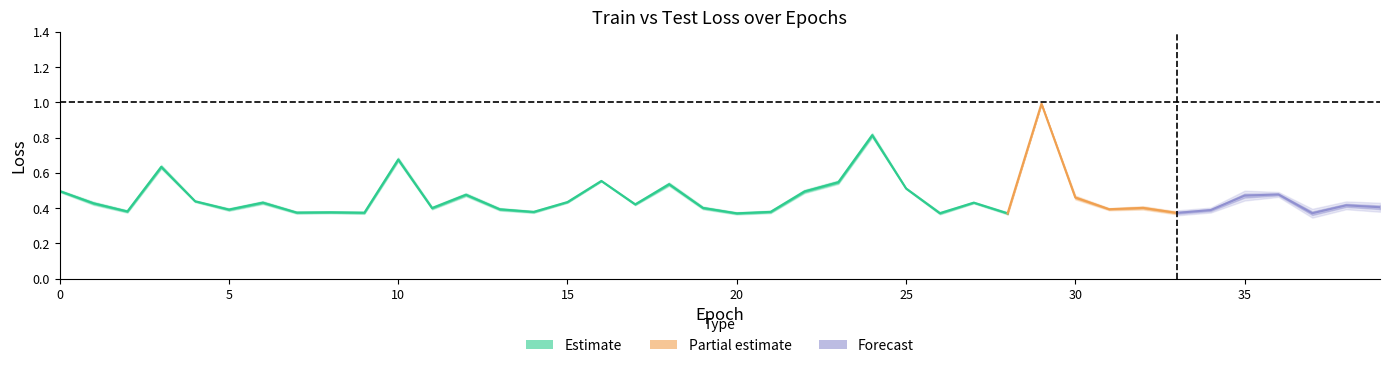

Is it true that test_loss equals 0.7 at 25?

False